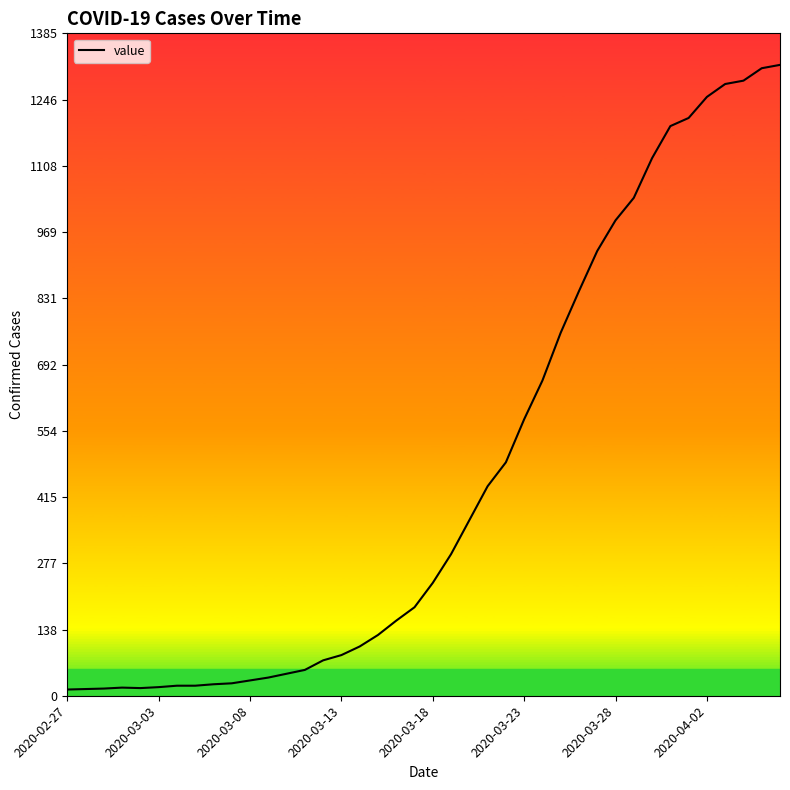

What is the difference between the maximum and minimum values?

1306